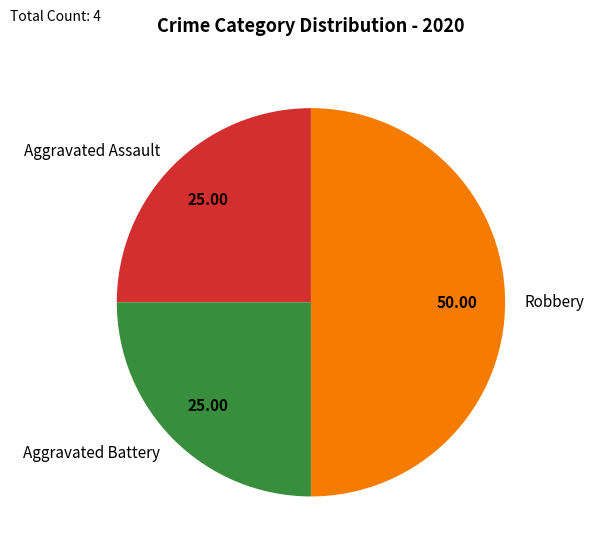

Do Robbery and Aggravated Assault together represent more than half of the pie?

Yes